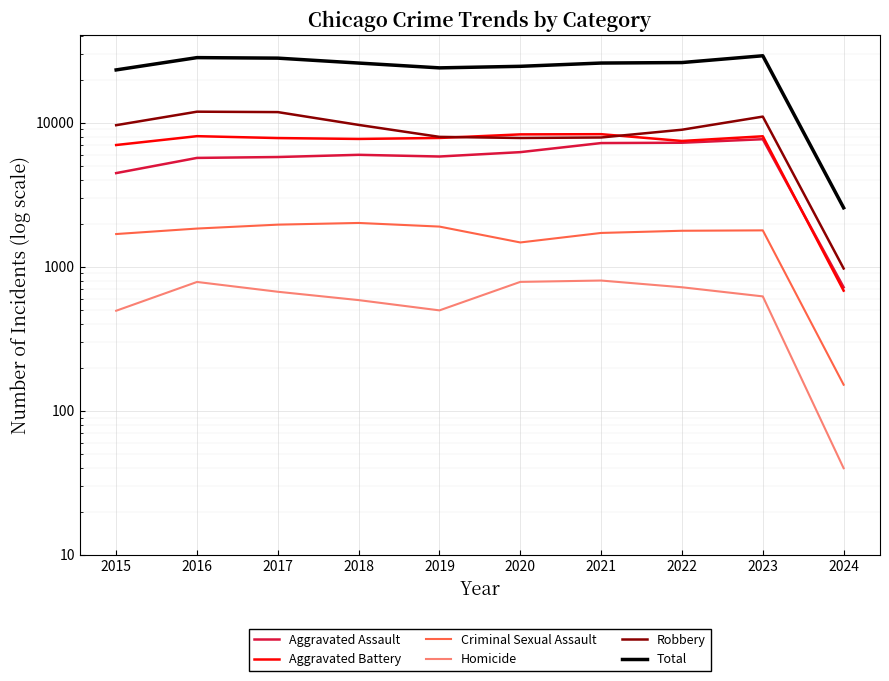

How many lines are shown in the chart?

6